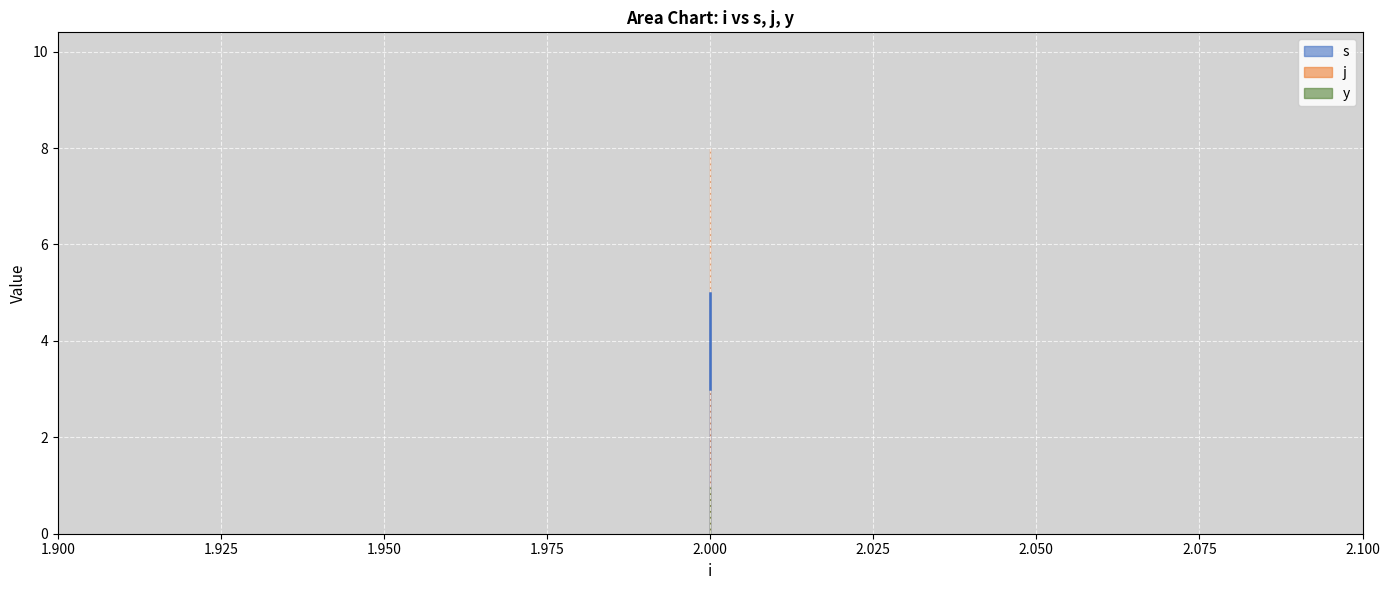

Is the value of s at 2 greater than the value of y at 2?

Yes